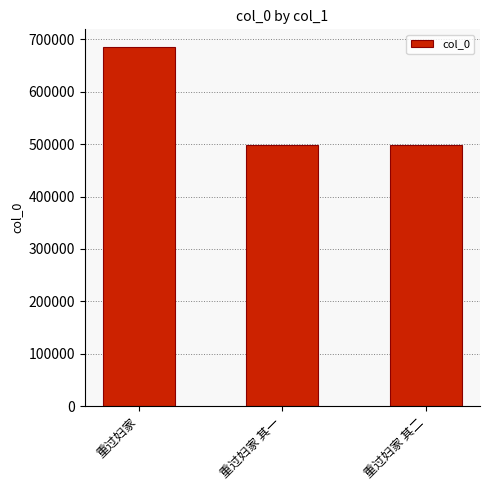

How many bars are there in total?

3